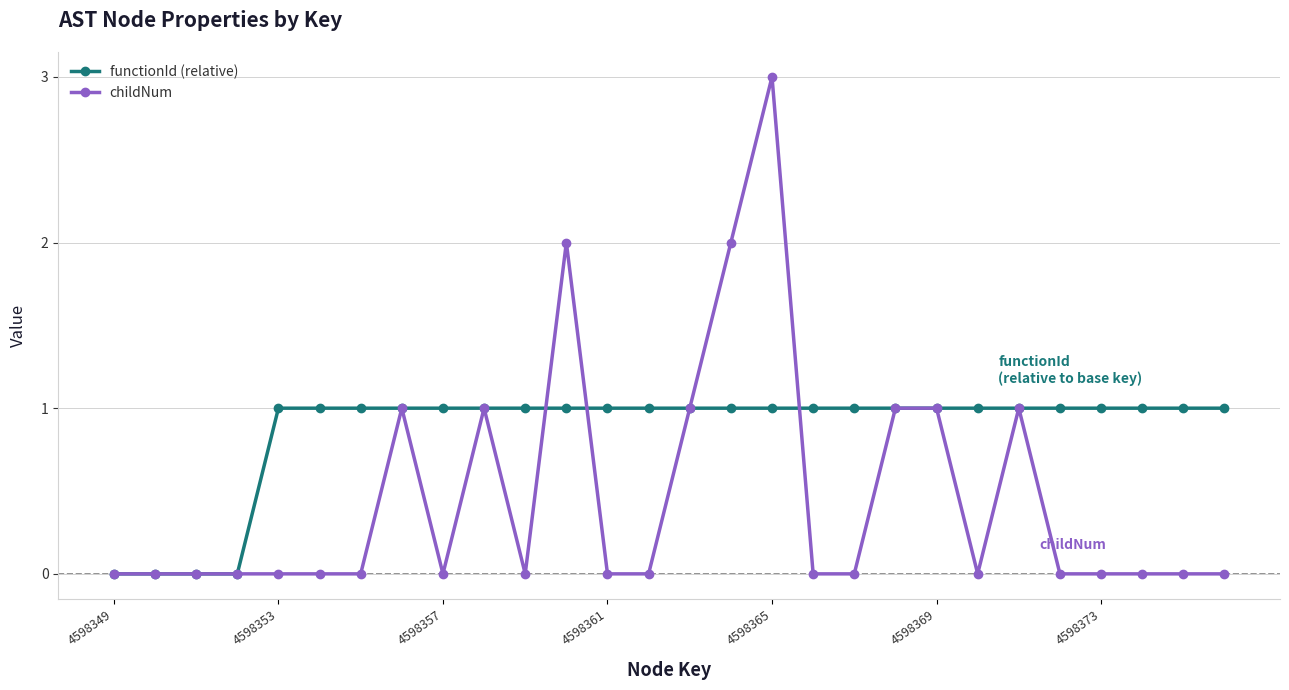

Which series has the largest range (max minus min)?

childNum